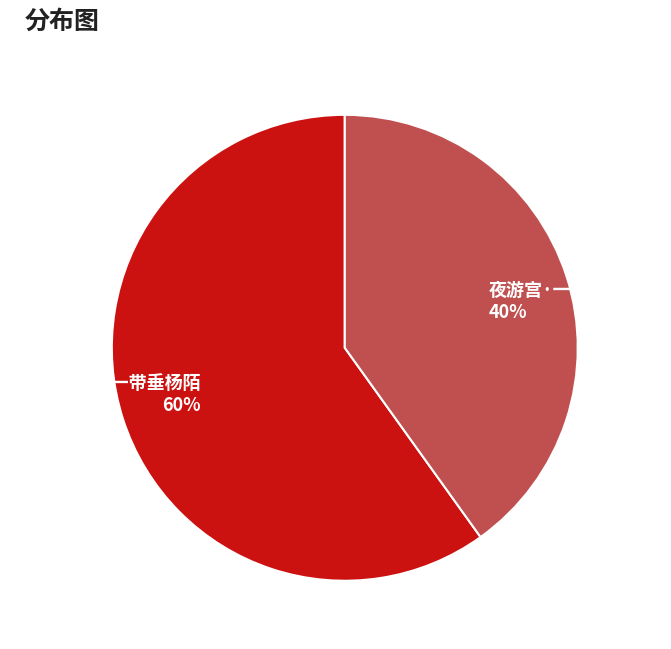

Count the number of slices in the pie.

2